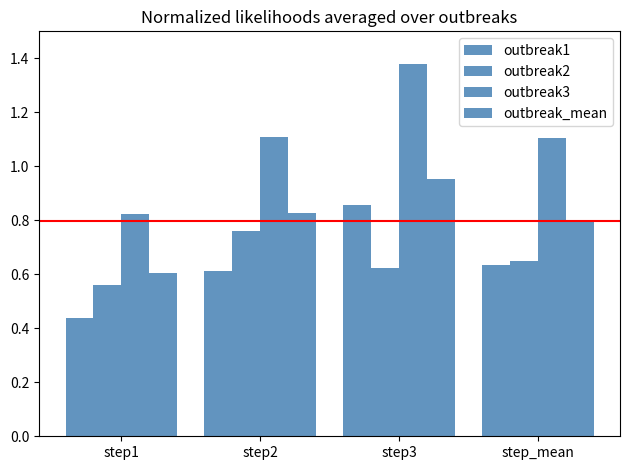

The outbreak1 series shows 0.4 at step3. True or false?

False